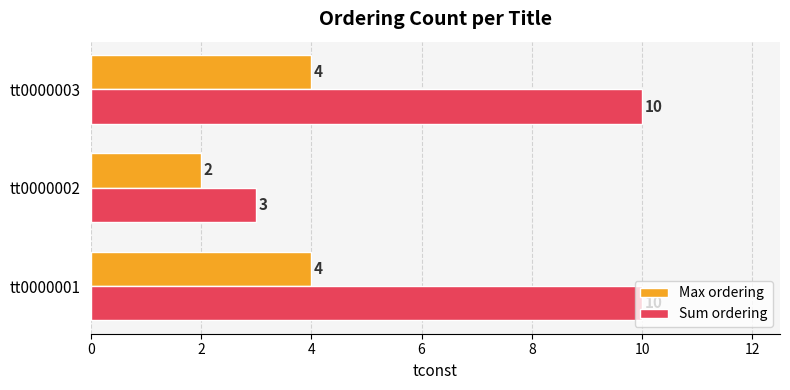

Rank the series at tt0000002 from lowest to highest value.

Max ordering, Sum ordering